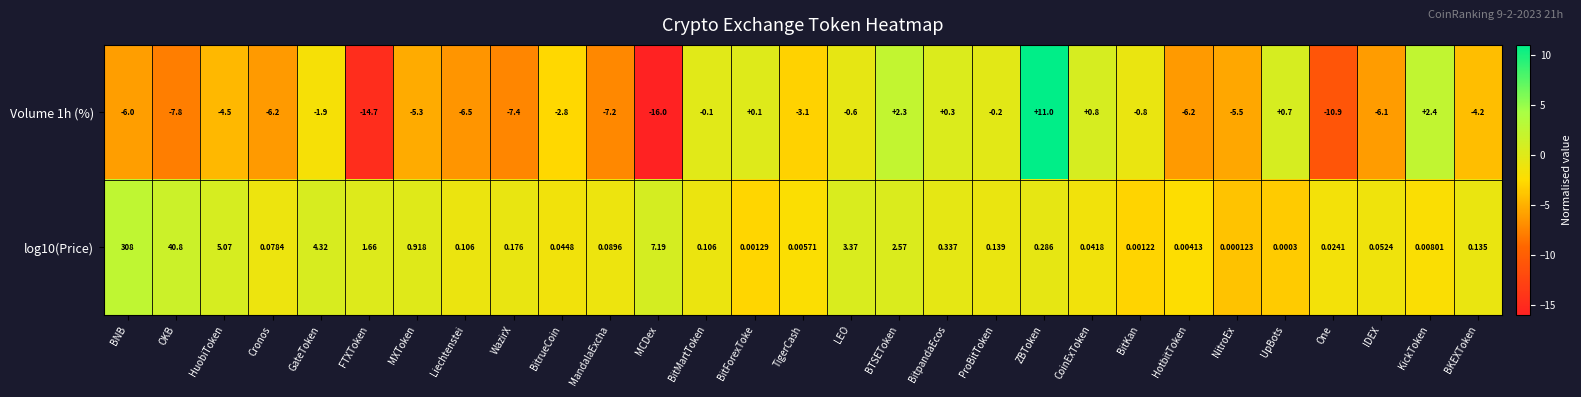

Which series has the largest total across all categories?

log10(Price)